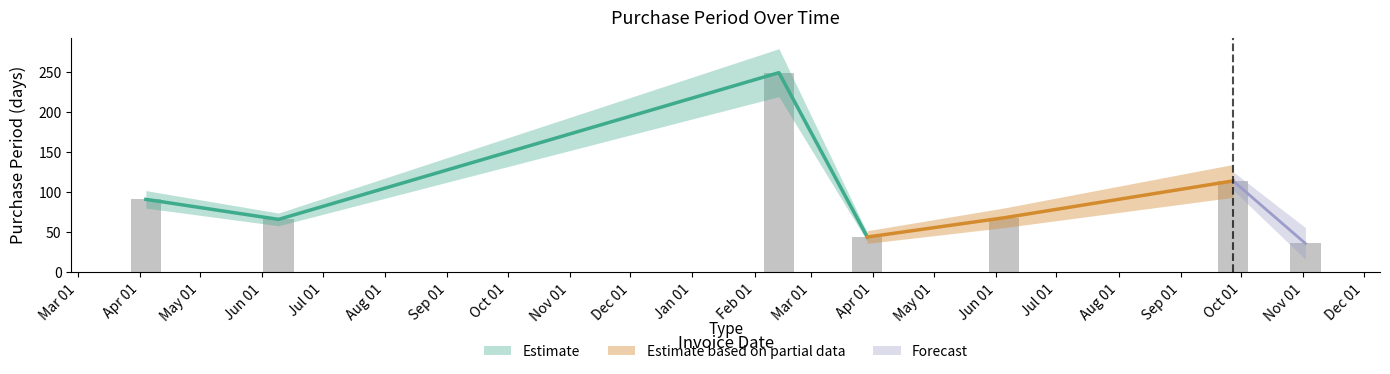

How many values exceed 68?

3